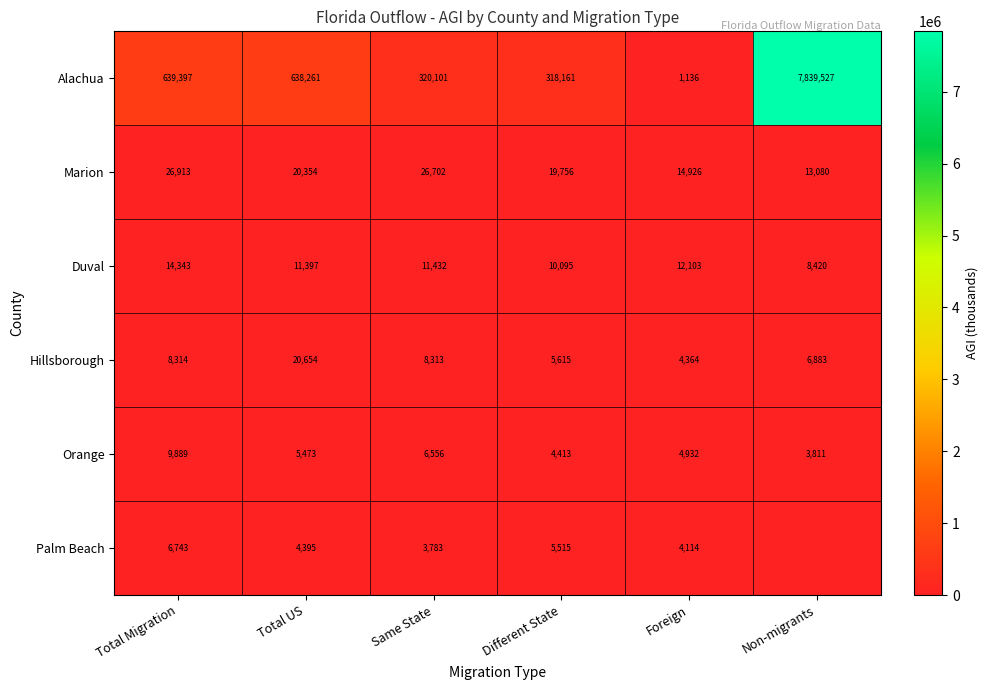

Which has a higher value, Total US or Same State?

Total US